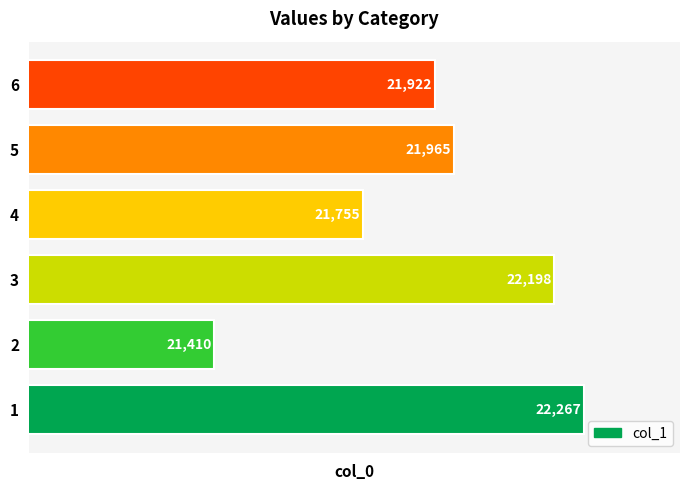

Does the chart contain stacked bars?

No